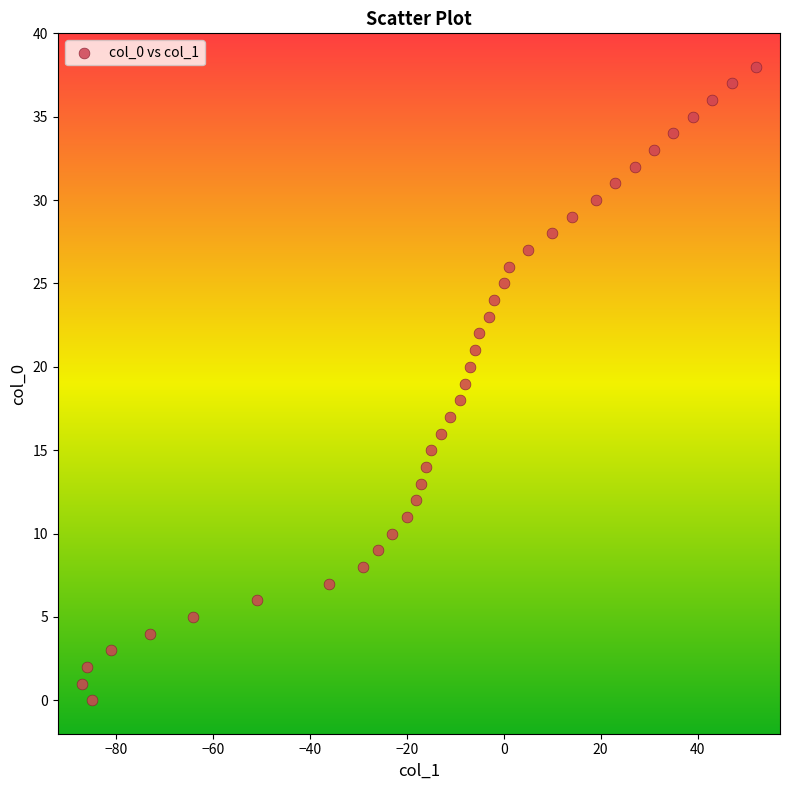

What is the range of Y values (max minus min)?

38